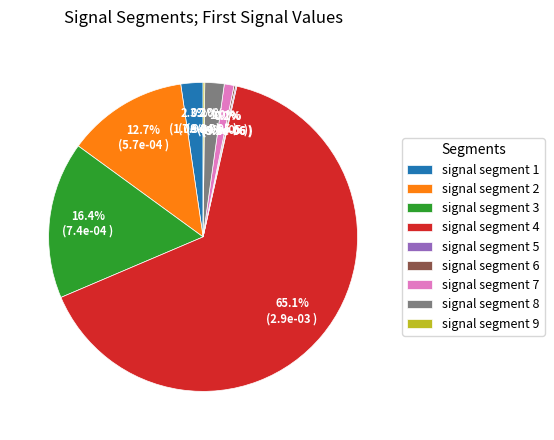

Which category has the biggest portion of the pie?

signal segment 4